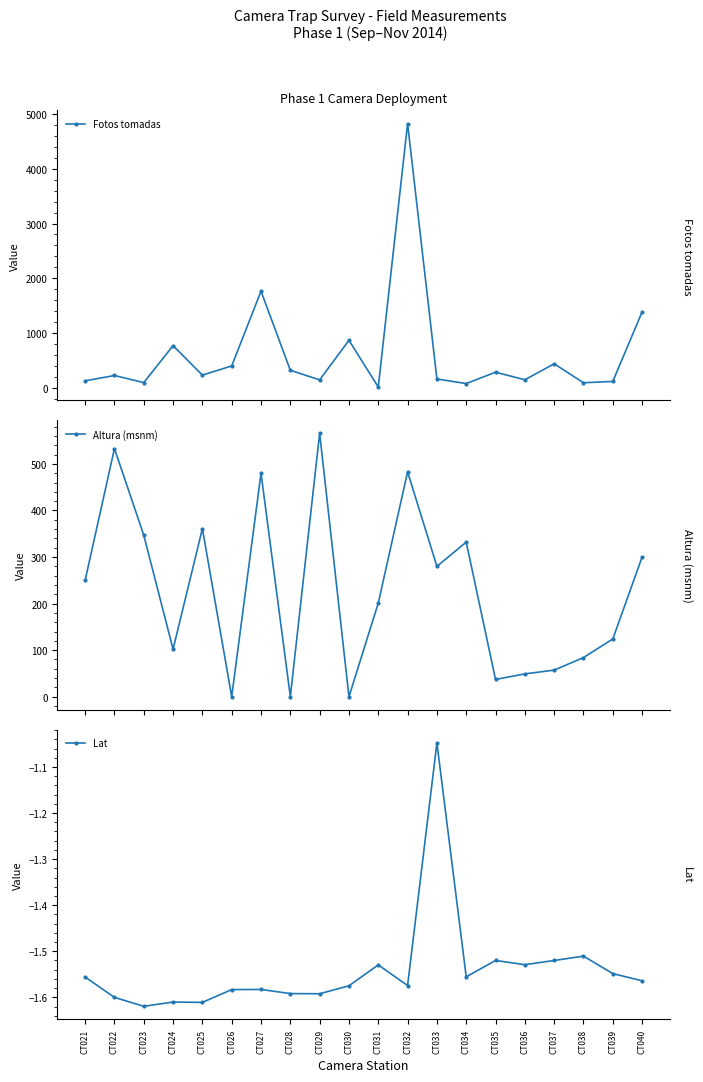

How many values in the Altura (msnm) series are below 250?

10